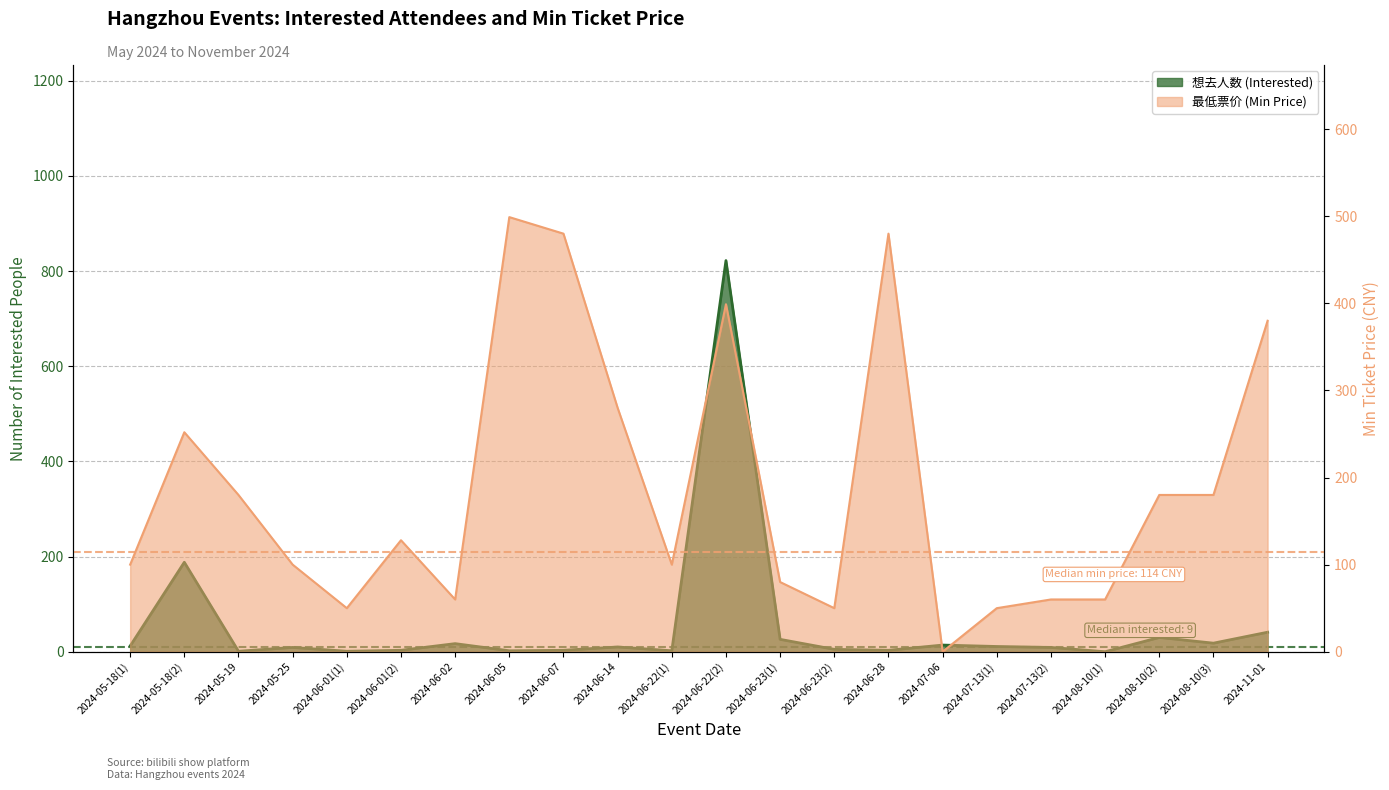

What is the sum of all 最低票价 (Min Price) values?

4148